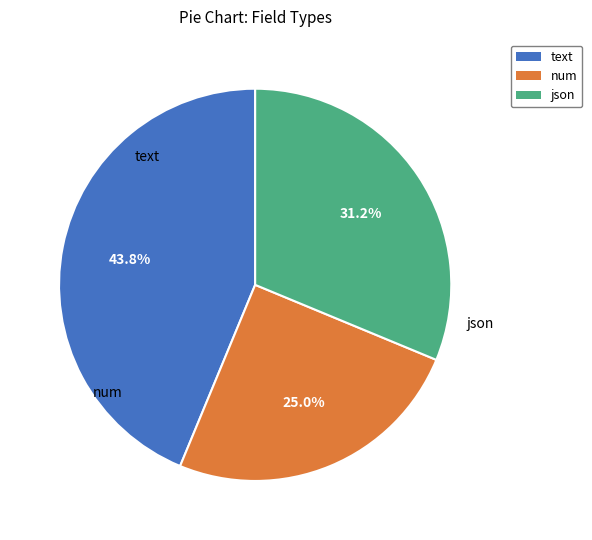

What is the largest slice in the pie chart?

text